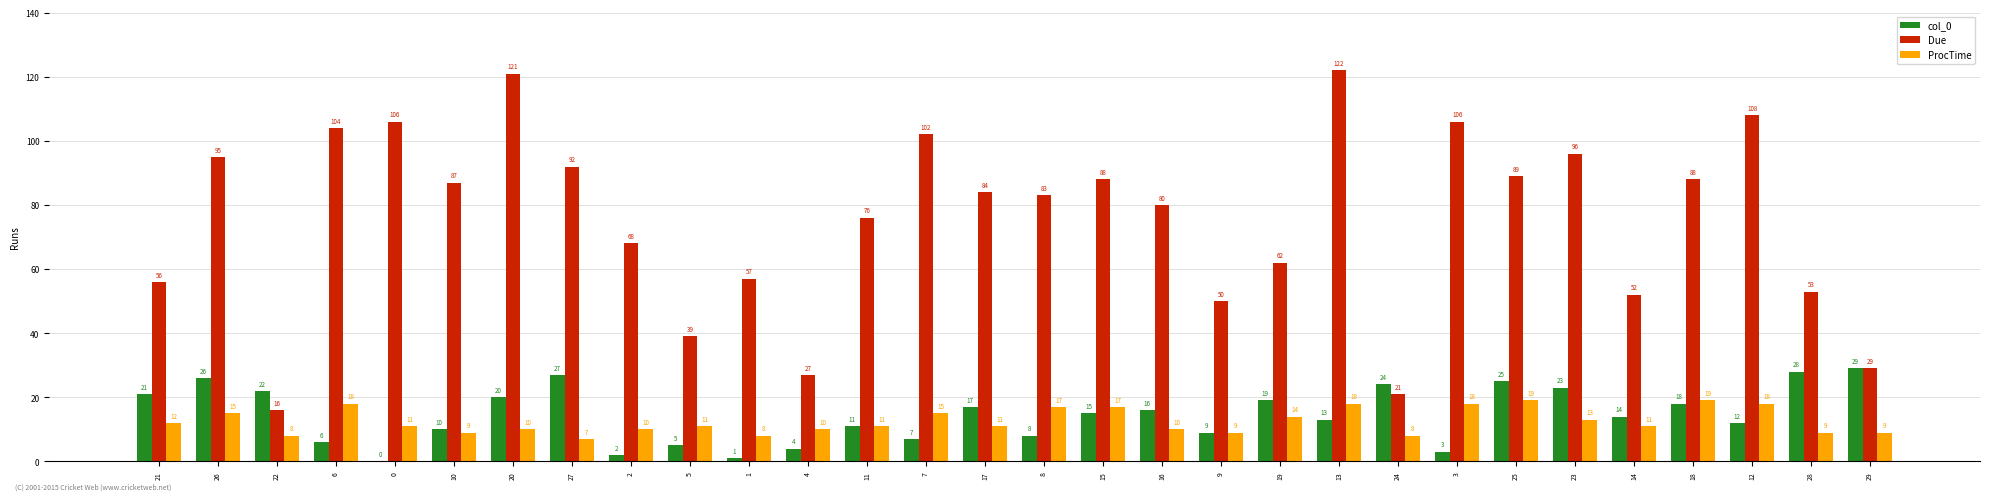

What is the sum of the Due values at 21 and 5?

95